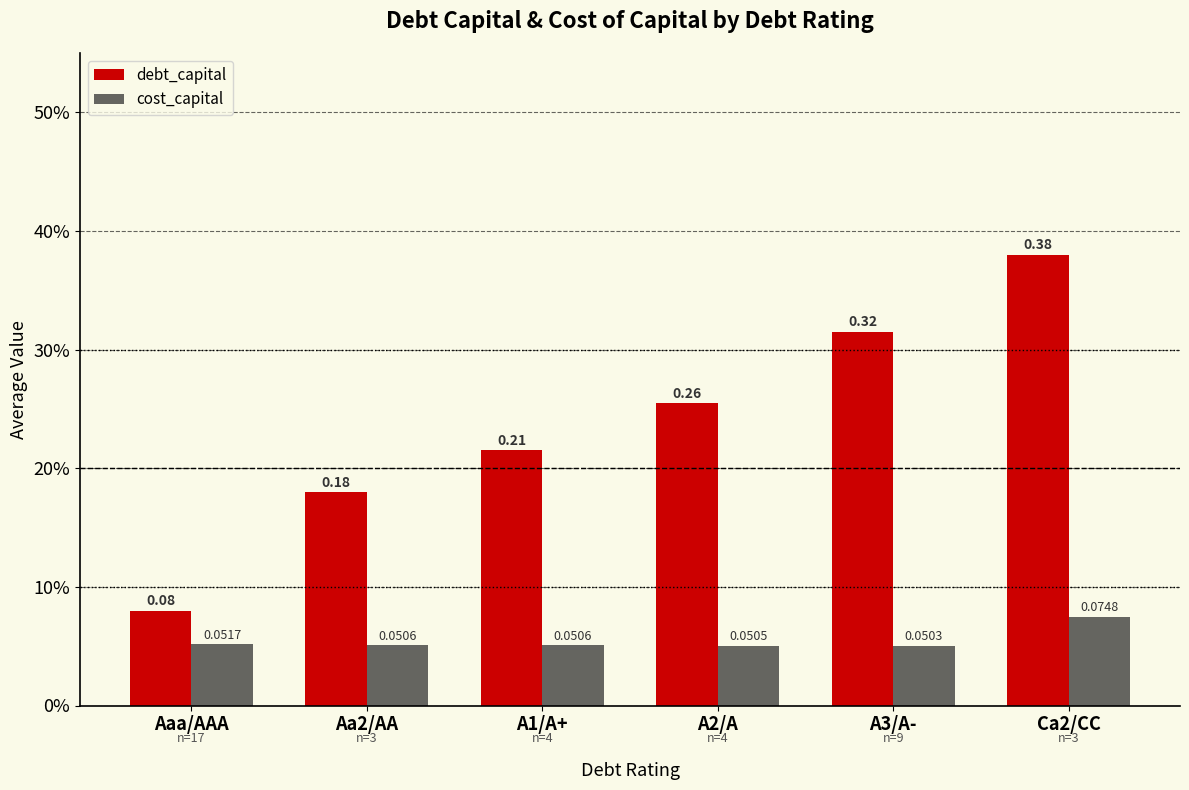

What is the sum of all cost_capital values?

0.3